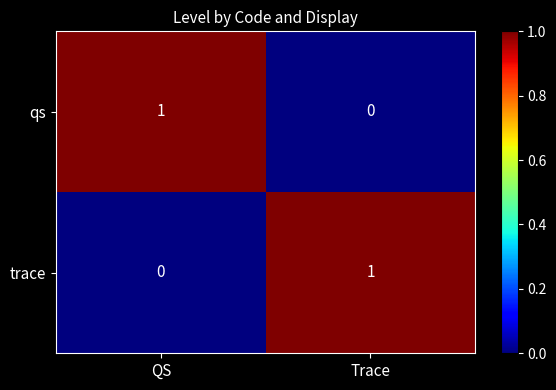

Reading left to right, extract all data points from this chart.

qs: 1	0
trace: 0	1